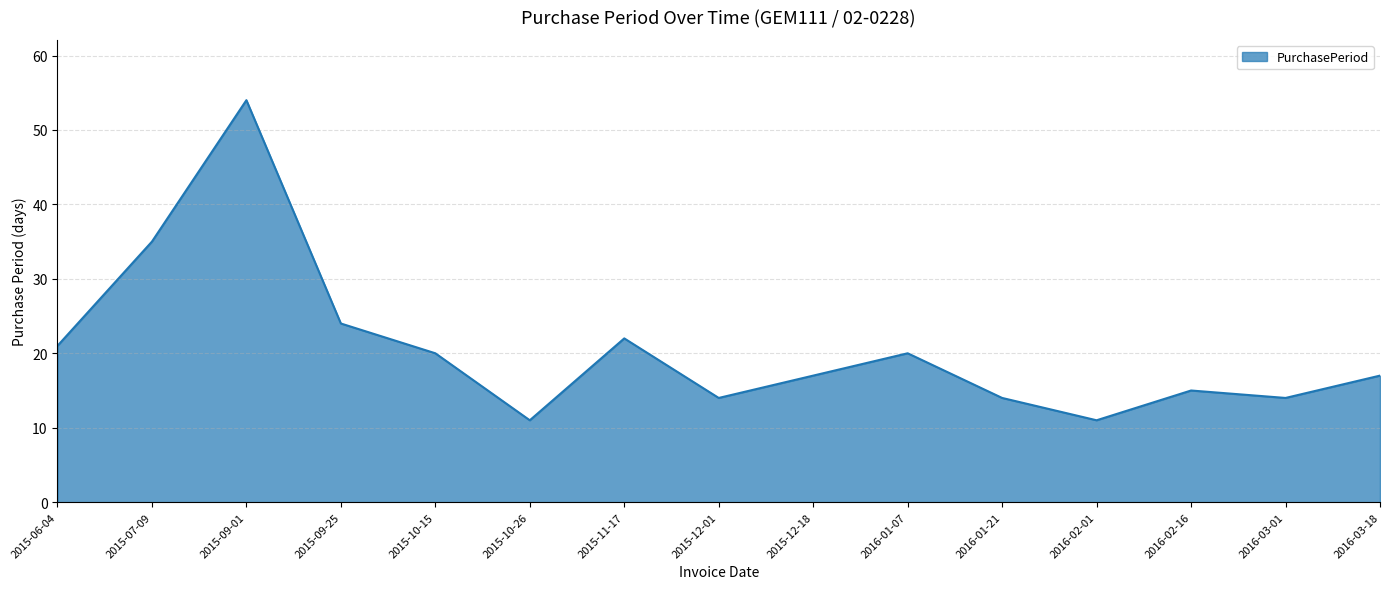

Where is the data nearest to the value 32?

2015-07-09